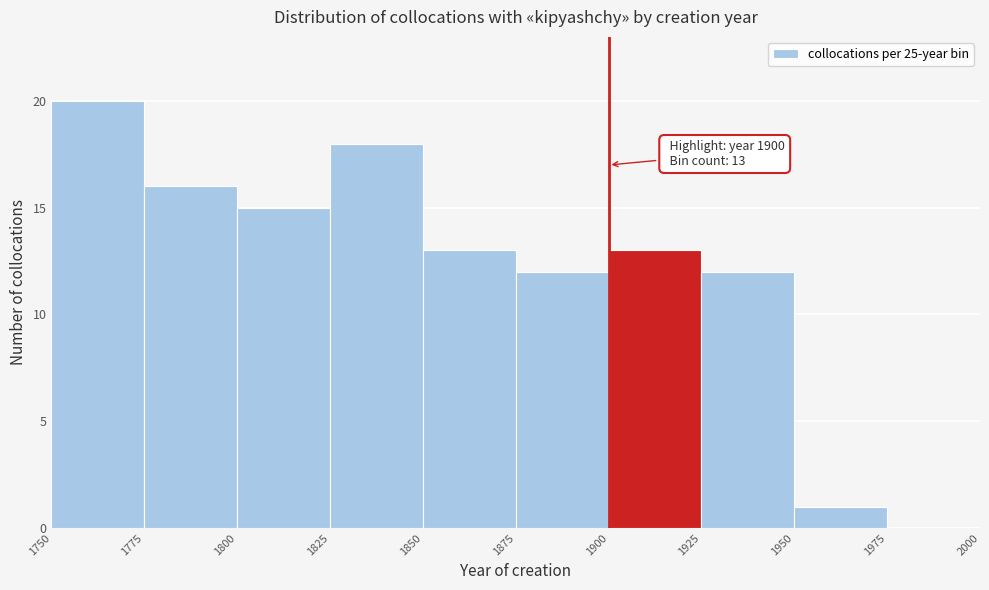

Which range on the x-axis has the tallest bar?

1750 to 1775